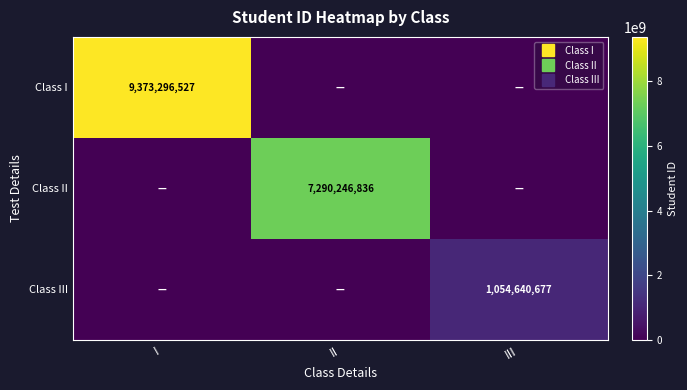

At which category is the sum across all series the highest?

I